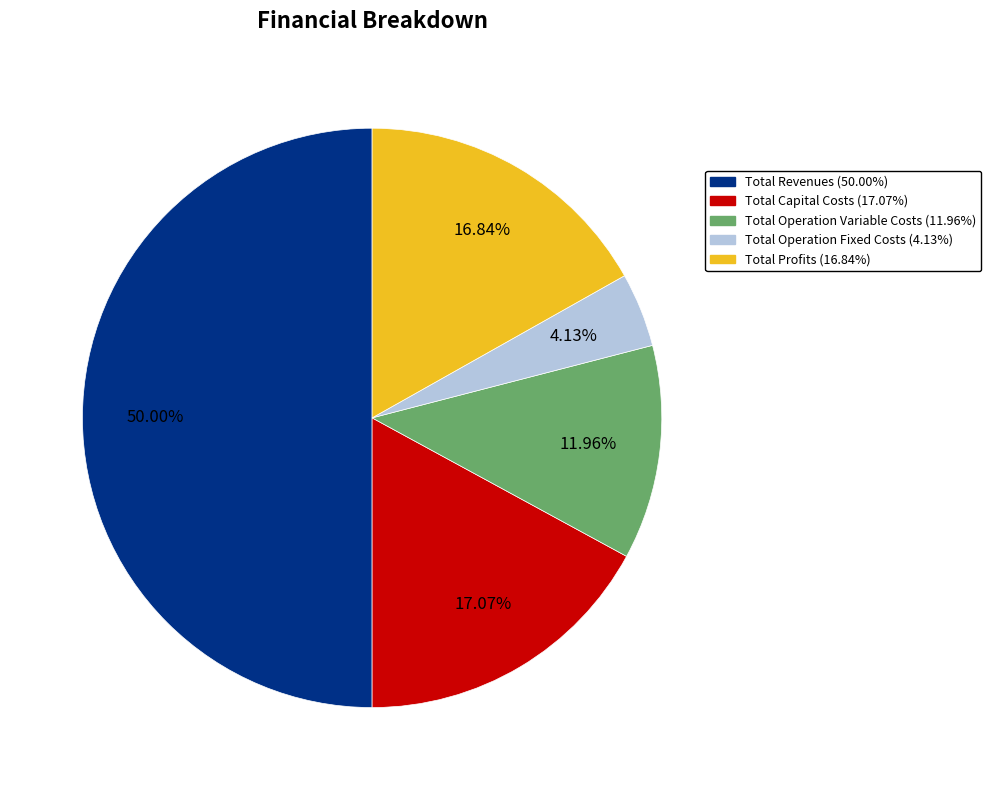

Which category has the smallest portion of the pie?

Total Operation Fixed Costs